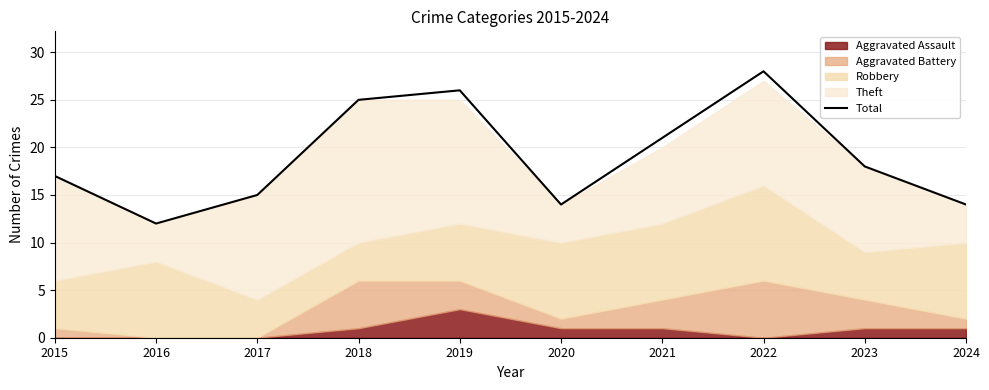

The value at 2020 is 14. True or false?

True